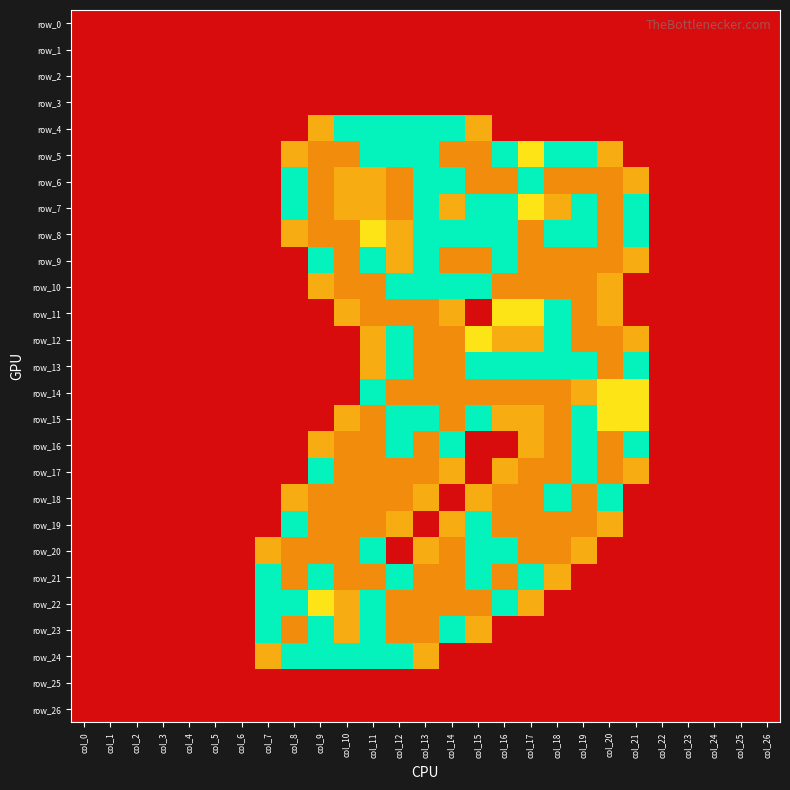

At which category is the sum across all series the highest?

col_13